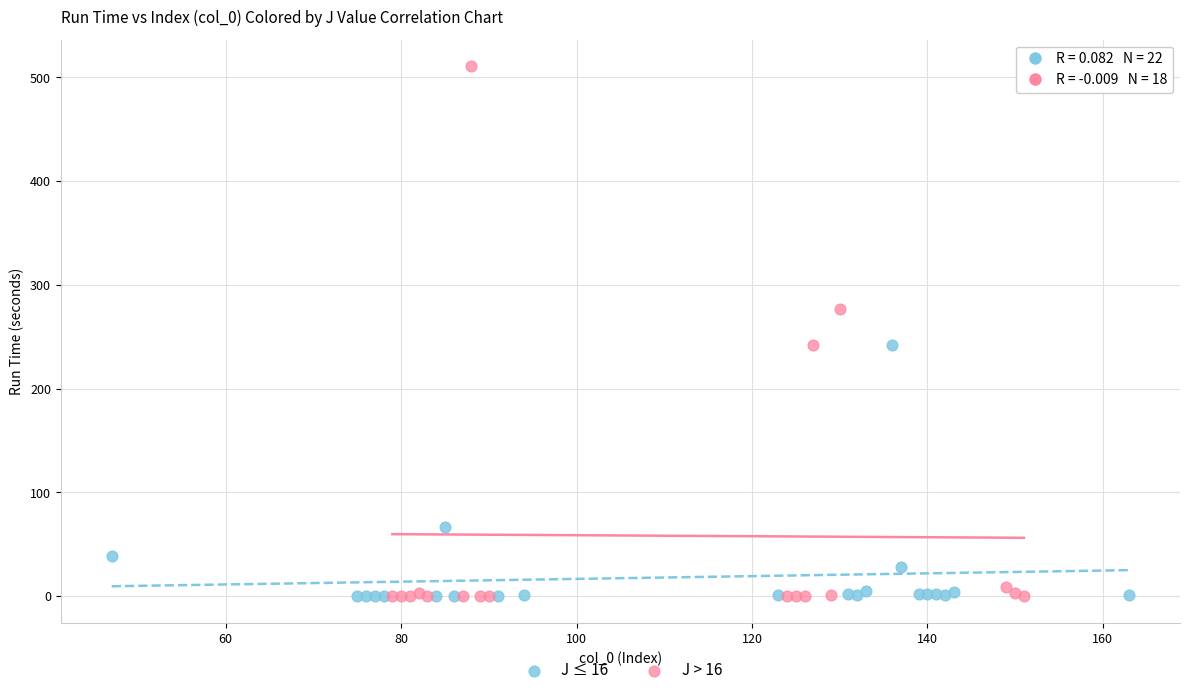

Which series reaches the maximum Y coordinate?

J > 16